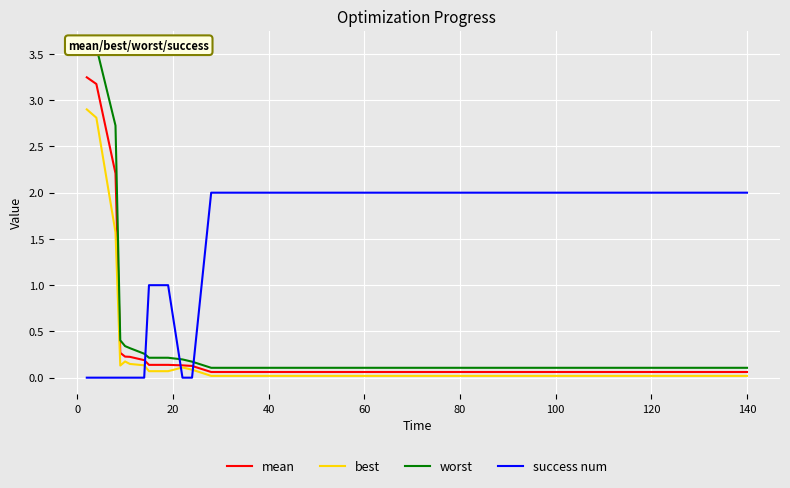

What is the value of the best point at the 3rd from the left?

1.6